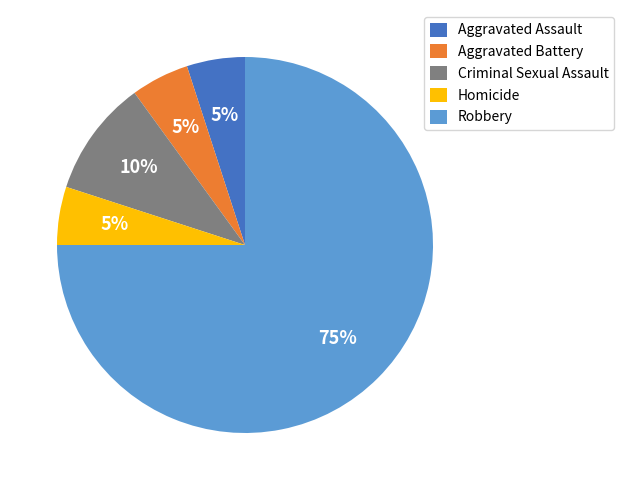

True or false: Homicide accounts for 1% of the total.

False